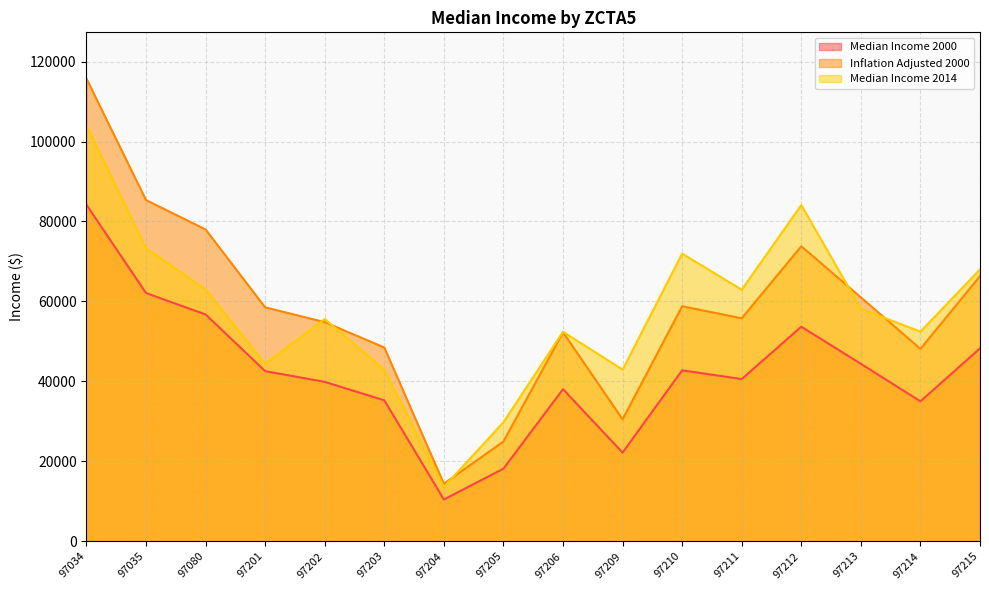

What is the sum of the Median Income 2014 values at 97201 and 97204?

57969